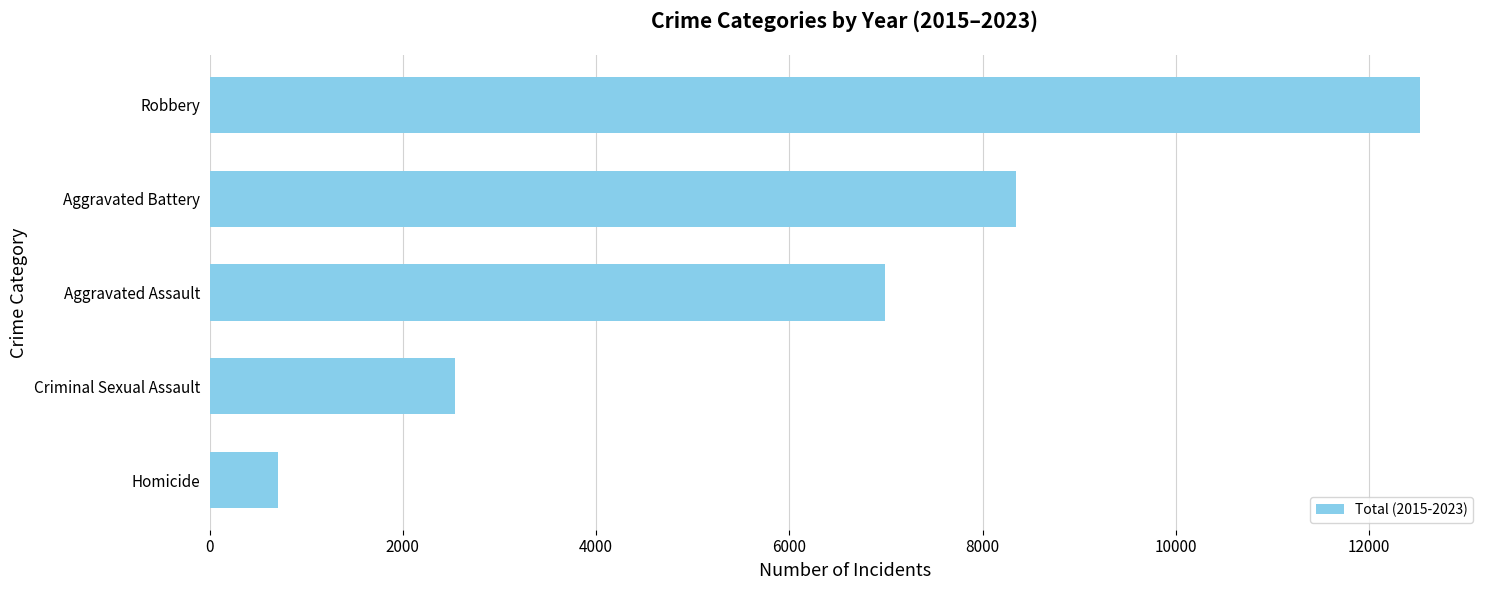

Read the value at Aggravated Battery.

8345